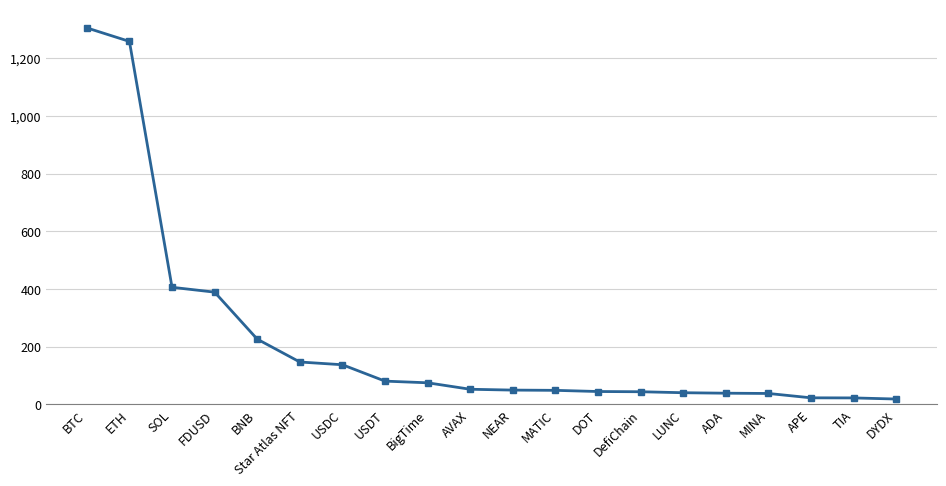

What is the label of the 4th point from the left?

FDUSD